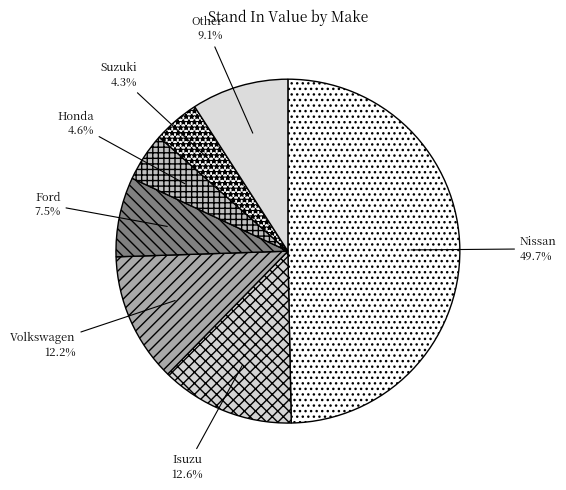

Do Ford and Volkswagen together represent more than half of the pie?

No